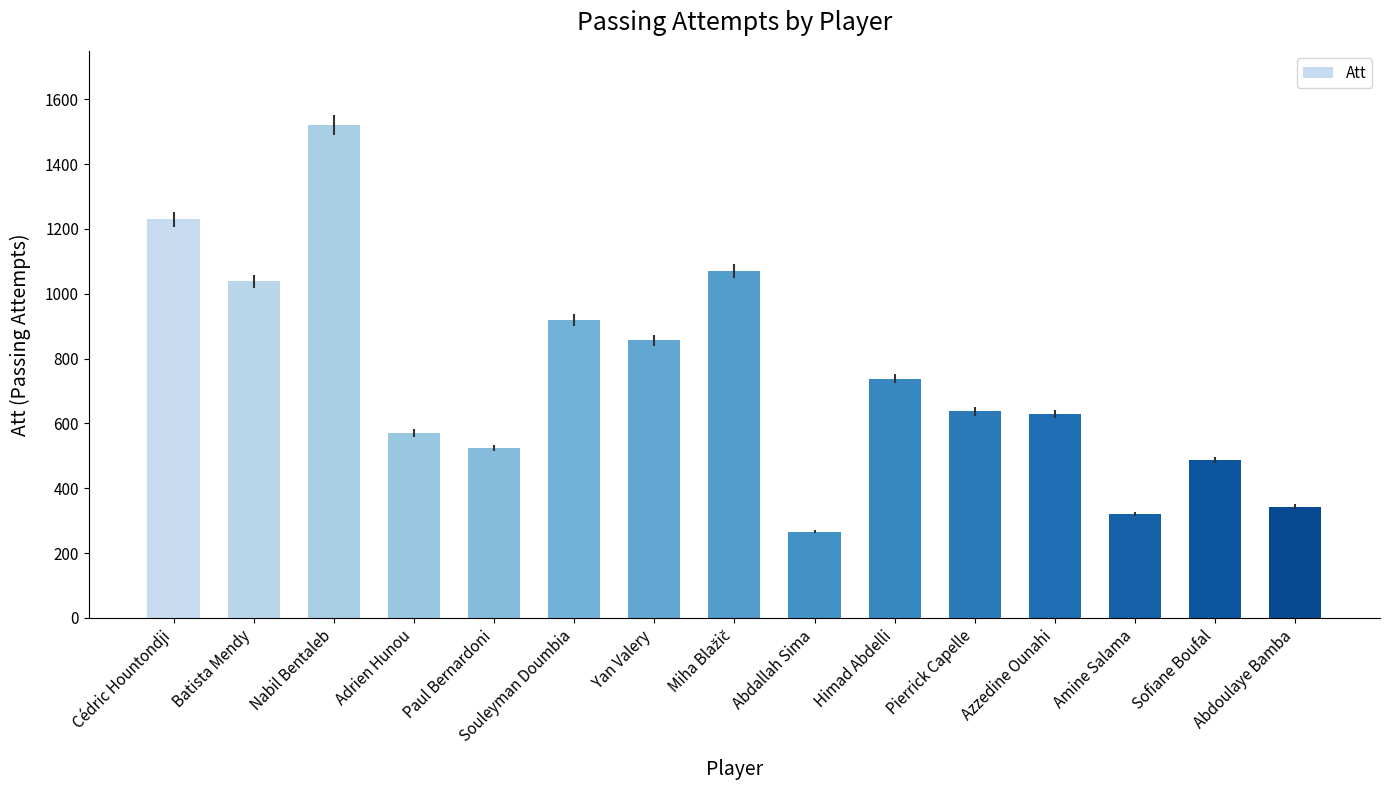

What is the ratio of the value at Yan Valery to the value at Abdoulaye Bamba?

2.5